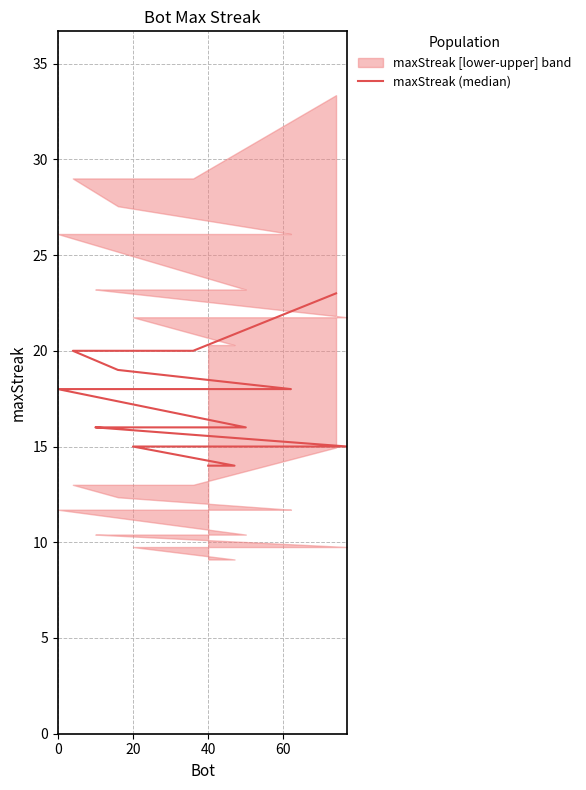

Reading left to right, extract all data points from this chart.

23	20	20	19	18	18	18	16	16	16	15	15	15	15	15	15	14	14	14